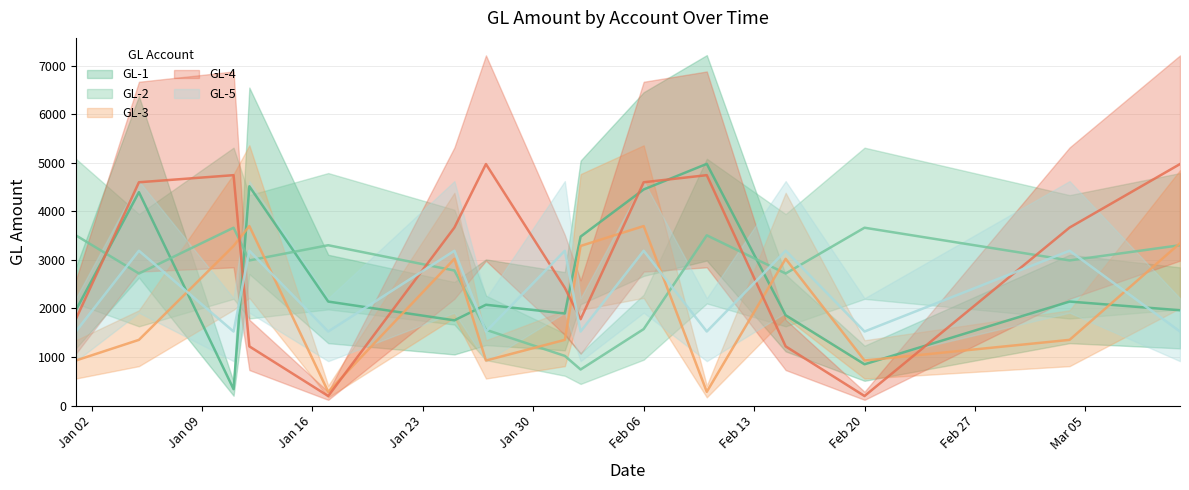

At which category is the sum across all series the highest?

Feb 06